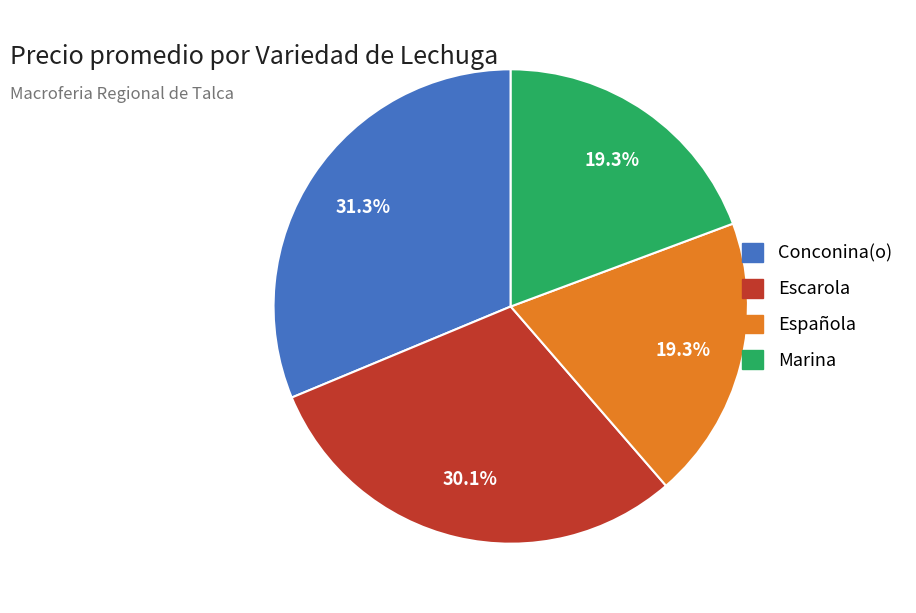

To the nearest percent, what is the difference between the largest and smallest slice percentages?

12%